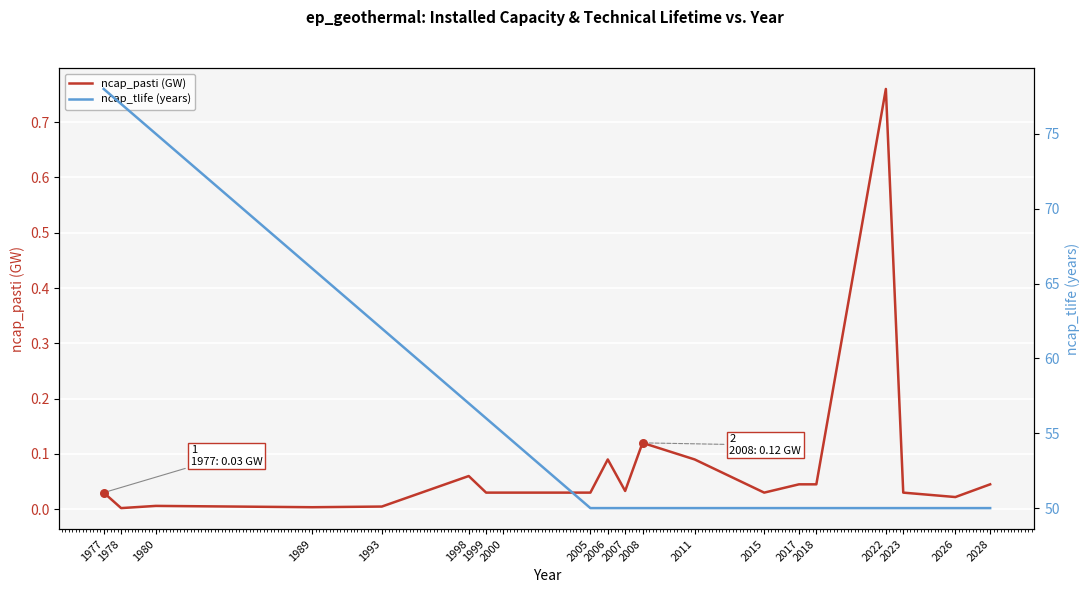

At which category is the sum across all series the highest?

1977